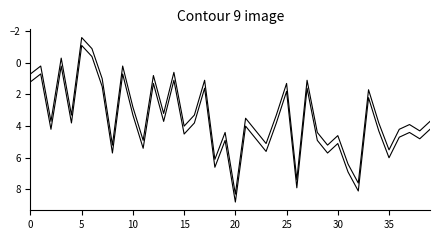

True or false: col_1 upper has a value of 2.7 at 34.

False